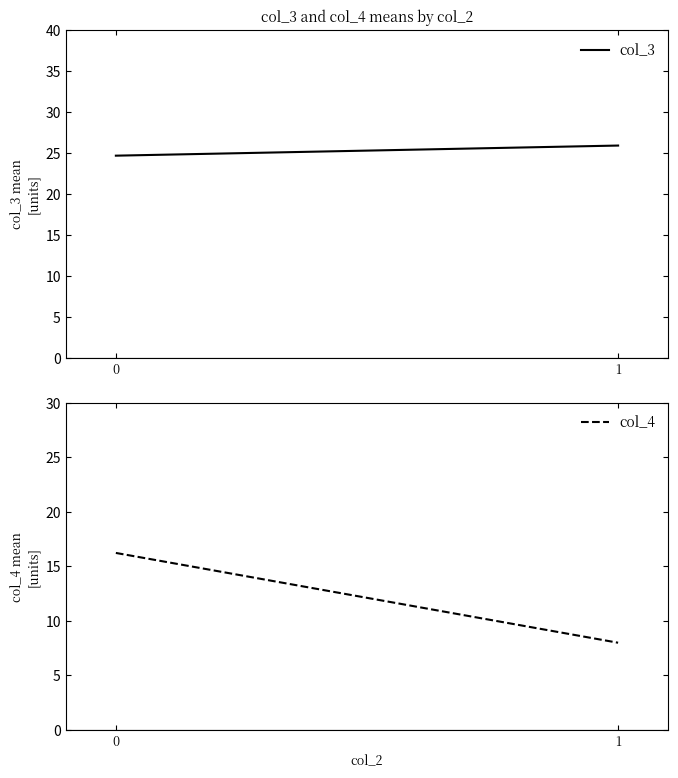

Which series has the largest total across all categories?

col_3